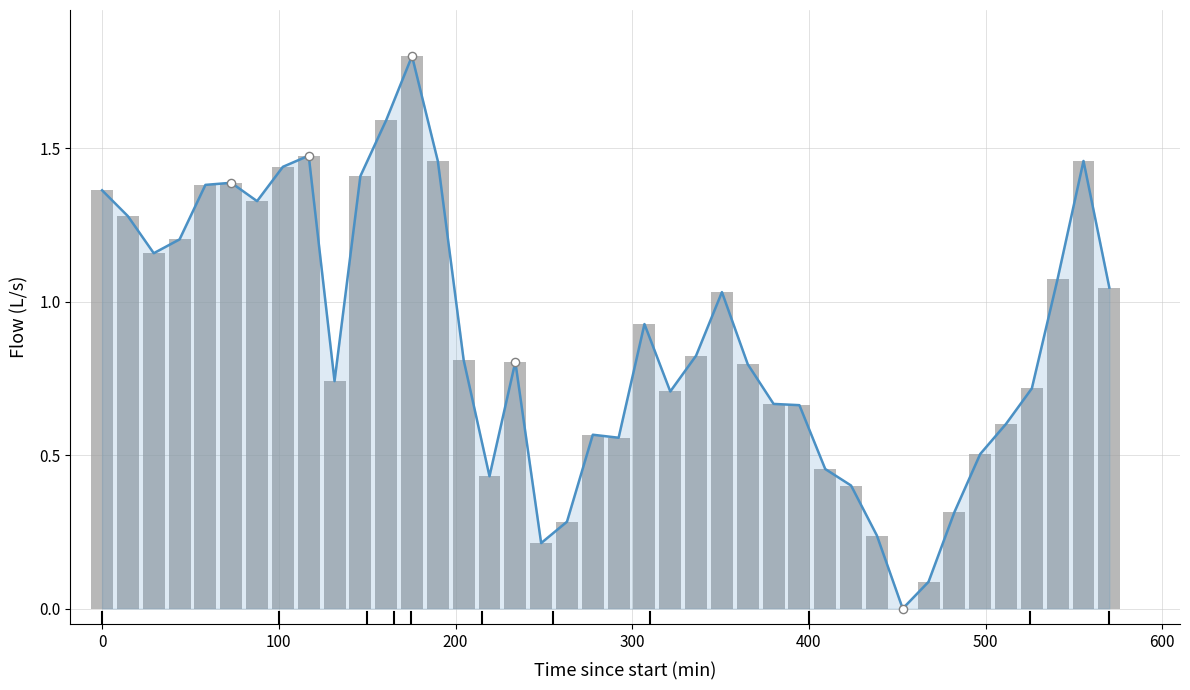

Approximately how many times larger is the value at 200 compared to 0?

0.8